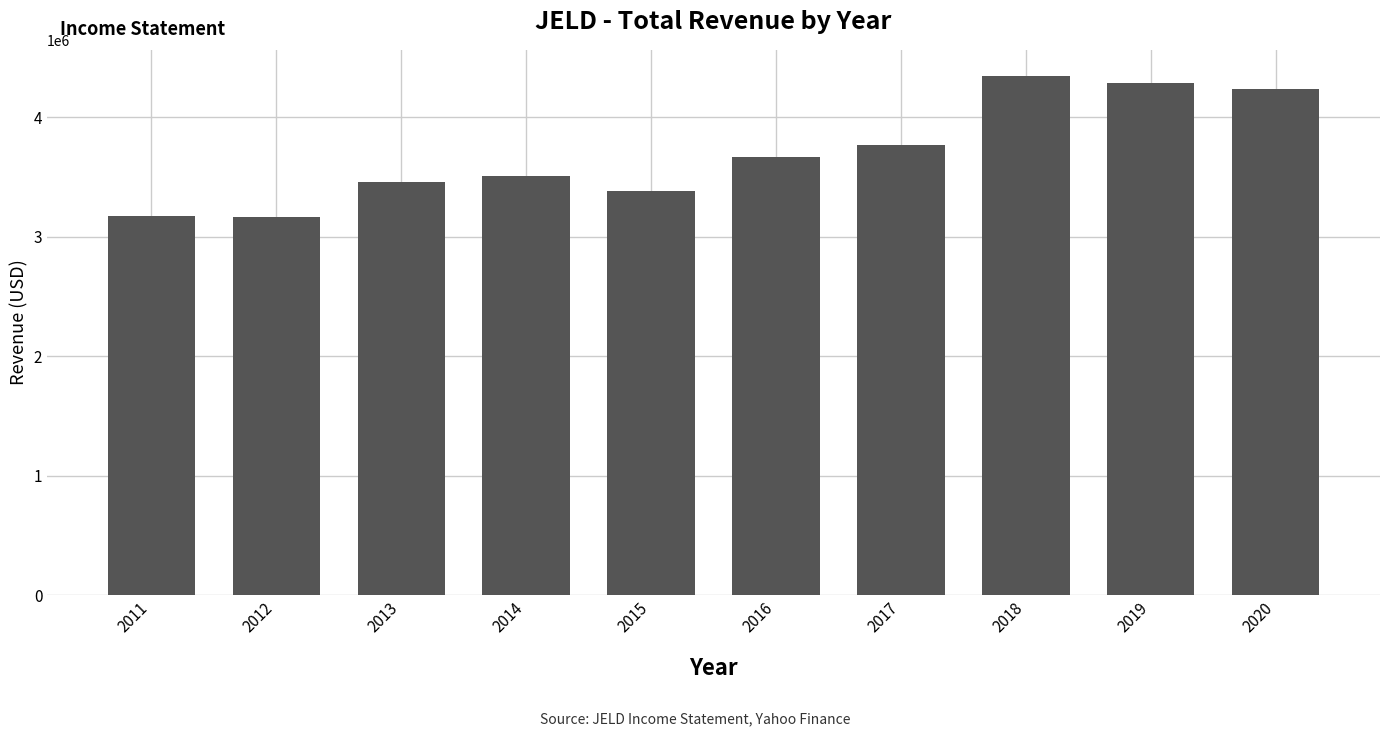

What is the value of the 7th bar from the left?

3763700